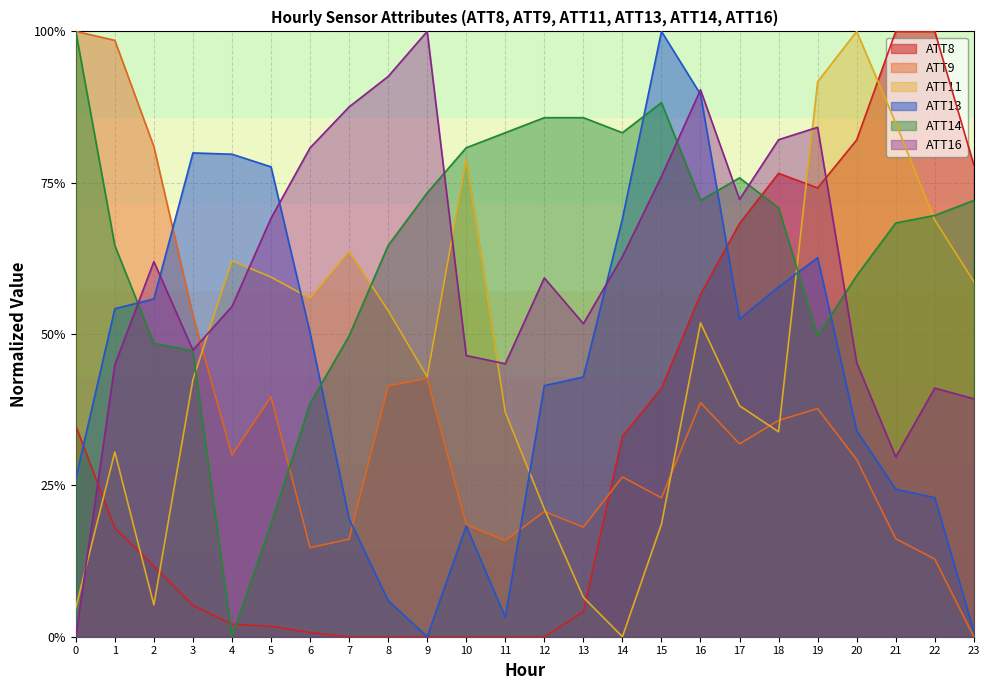

True or false: ATT8 and ATT13 cross at least once.

True